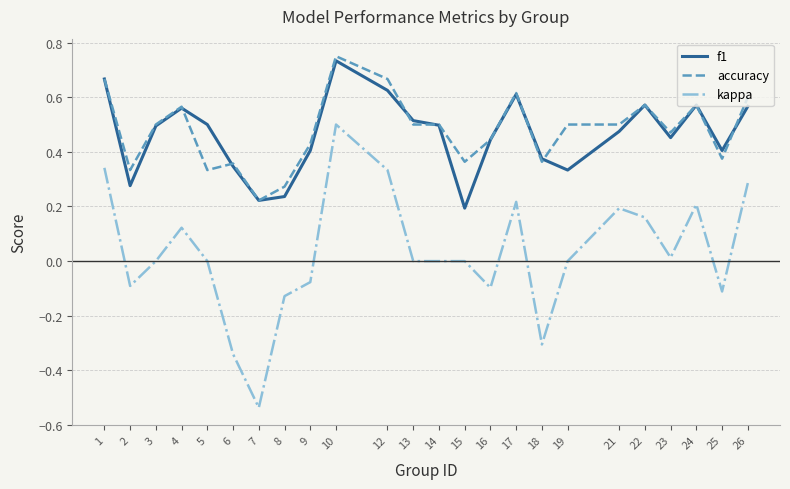

What is the sum of all accuracy values?

11.5